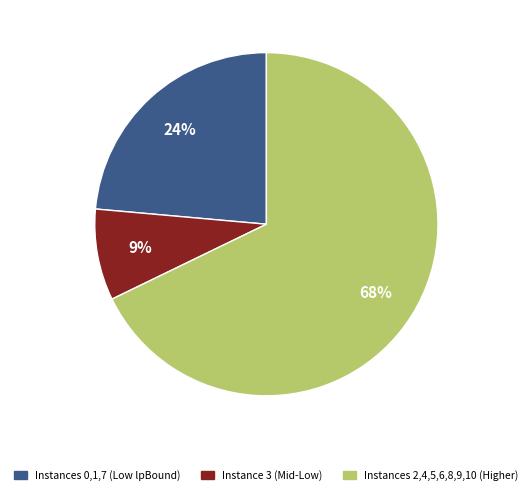

The Instance 3 (Mid-Low) slice represents 9% of the pie. True or false?

True